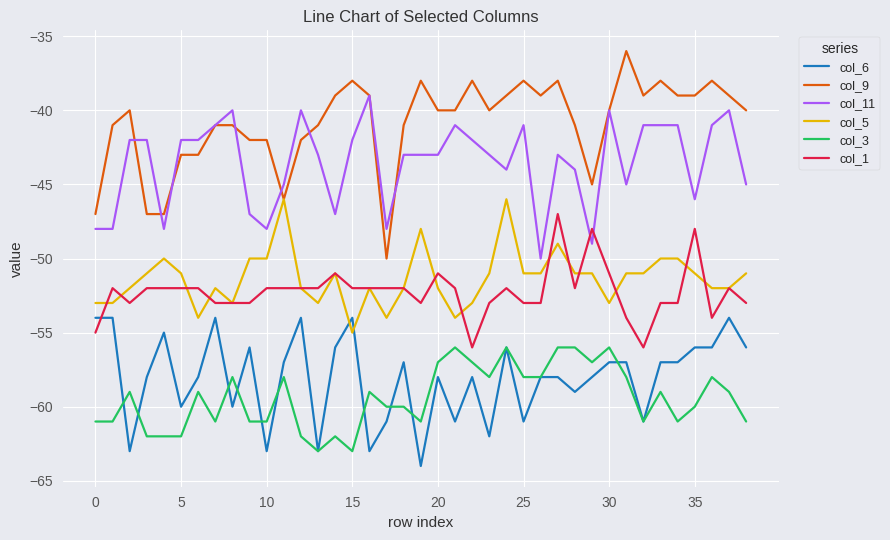

True or false: col_3 and col_9 intersect in this chart.

False